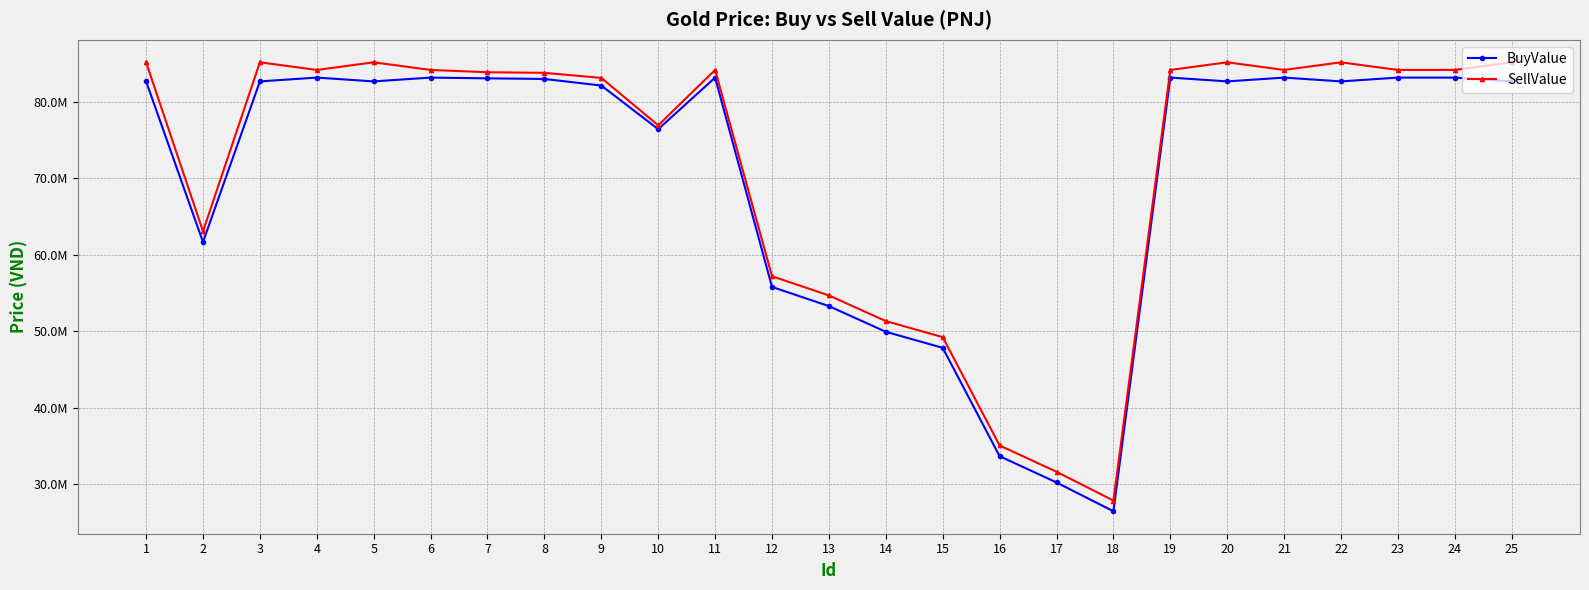

List the labels in order of BuyValue value, smallest first.

18, 17, 16, 15, 14, 13, 12, 2, 10, 9, 1, 3, 5, 20, 22, 25, 8, 7, 4, 6, 11, 19, 21, 23, 24